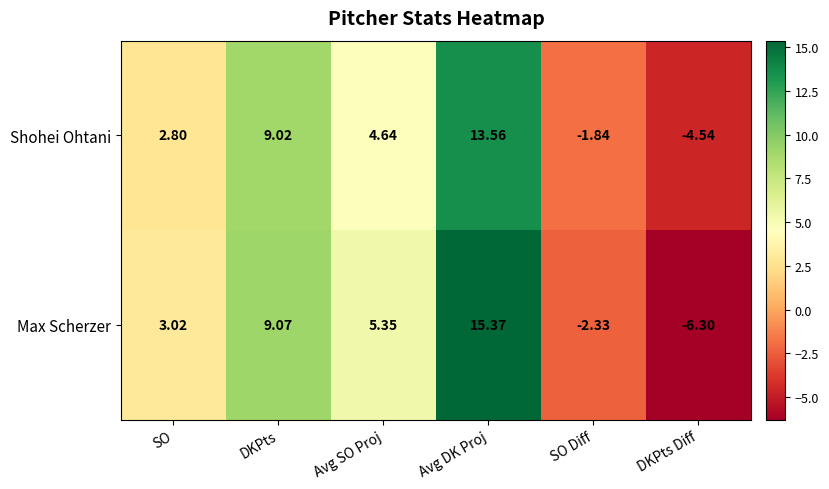

List the series in order of their overall mean, lowest first.

Shohei Ohtani, Max Scherzer